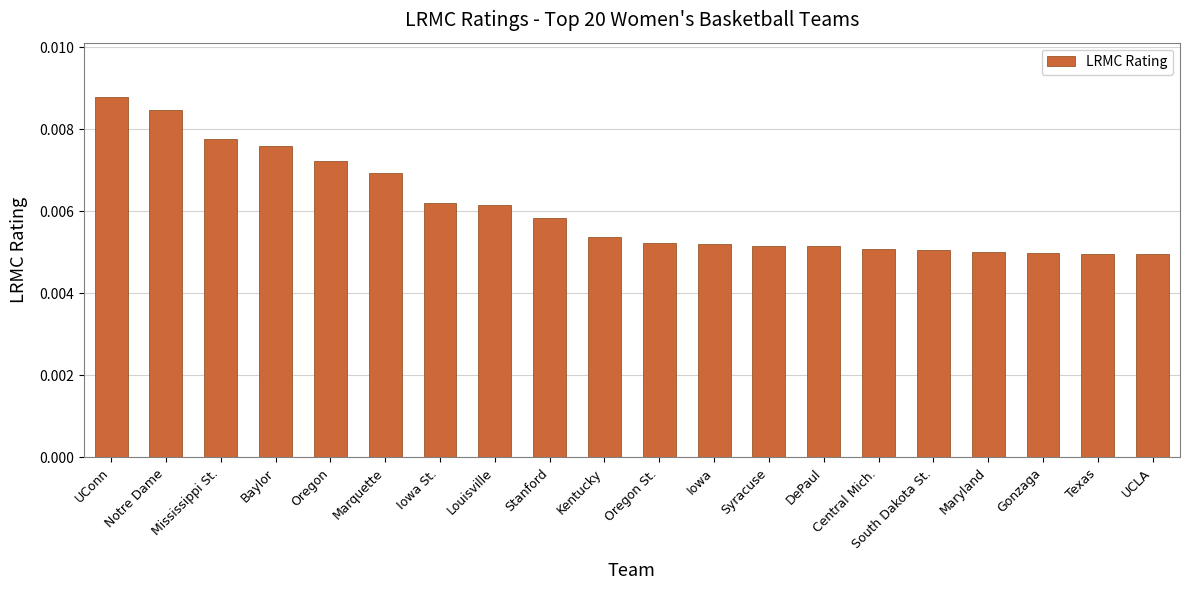

Are the bars grouped side by side (vs. stacked)?

No